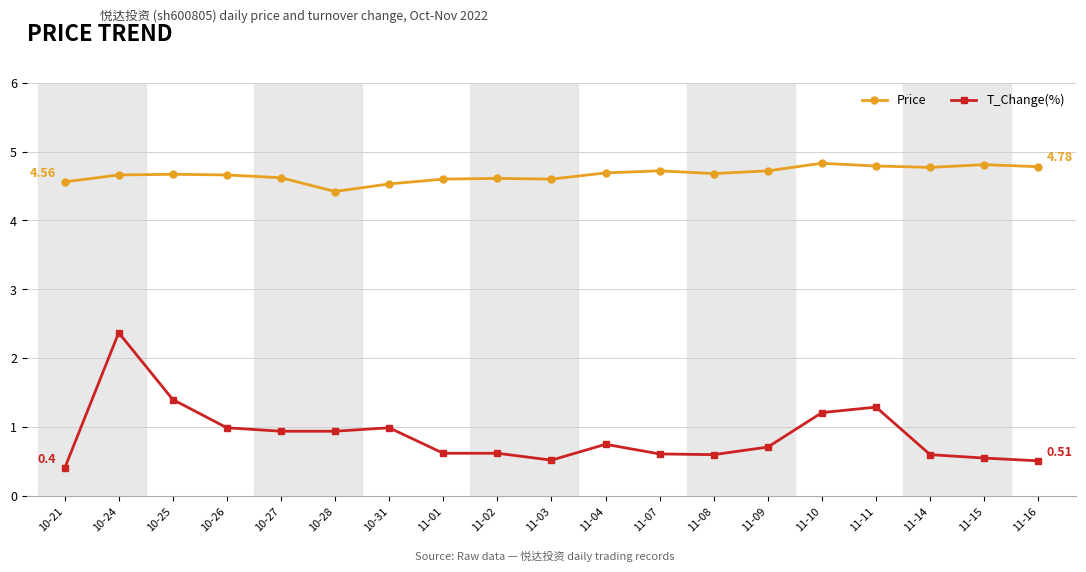

Reading left to right, list all the values displayed in this chart.

Price: 4.6	4.7	4.7	4.7	4.6	4.4	4.5	4.6	4.6	4.6	4.7	4.7	4.7	4.7	4.8	4.8	4.8	4.8	4.8
T_Change(%): 0.4	2.4	1.4	1.0	0.9	0.9	1.0	0.6	0.6	0.5	0.8	0.6	0.6	0.7	1.2	1.3	0.6	0.6	0.5